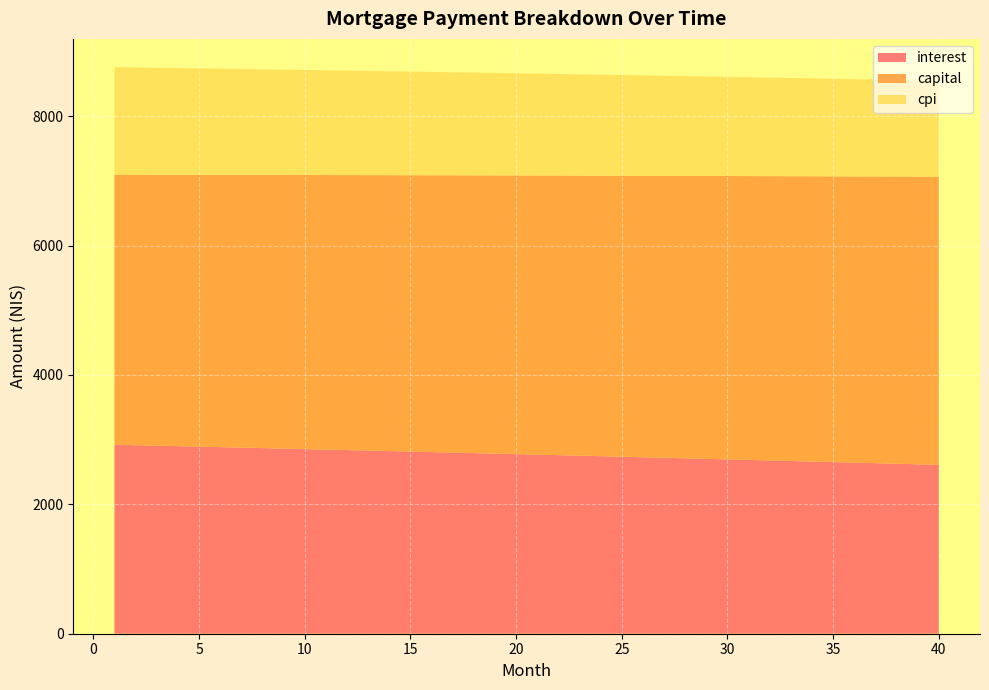

Reading left to right, what are all the values shown in this chart?

interest: 1=2921.5	2=2914.2	3=2906.8	4=2899.5	5=2892.0	6=2884.6	7=2877.1	8=2869.6	9=2862.0	10=2854.4	11=2846.8	12=2839.2	13=2831.5	14=2823.8	15=2816.0	16=2808.2	17=2800.4	18=2792.5	19=2784.6	20=2776.7	21=2768.8	22=2760.8	23=2752.7	24=2744.7	25=2736.6	26=2728.5	27=2720.3	28=2712.1	29=2703.9	30=2695.6	31=2687.3	32=2679.0	33=2670.6	34=2662.2	35=2653.7	36=2645.2	37=2636.7	38=2628.2	39=2619.6	40=2611.0
capital: 1=4173.6	2=4180.6	3=4187.5	4=4194.5	5=4201.5	6=4208.5	7=4215.5	8=4222.5	9=4229.6	10=4236.6	11=4243.7	12=4250.8	13=4257.9	14=4264.9	15=4272.1	16=4279.2	17=4286.3	18=4293.5	19=4300.6	20=4307.8	21=4315.0	22=4322.1	23=4329.4	24=4336.6	25=4343.8	26=4351.0	27=4358.3	28=4365.5	29=4372.8	30=4380.1	31=4387.4	32=4394.7	33=4402.1	34=4409.4	35=4416.7	36=4424.1	37=4431.5	38=4438.9	39=4446.3	40=4453.7
cpi: 1=1662.5	2=1658.3	3=1654.1	4=1649.8	5=1645.6	6=1641.3	7=1637.0	8=1632.7	9=1628.4	10=1624.0	11=1619.7	12=1615.3	13=1610.9	14=1606.5	15=1602.0	16=1597.6	17=1593.1	18=1588.6	19=1584.1	20=1579.5	21=1575.0	22=1570.4	23=1565.8	24=1561.2	25=1556.5	26=1551.9	27=1547.2	28=1542.5	29=1537.8	30=1533.0	31=1528.3	32=1523.5	33=1518.7	34=1513.9	35=1509.1	36=1504.2	37=1499.3	38=1494.4	39=1489.5	40=1484.6
month_payment: 1=7095.1	2=7094.8	3=7094.4	4=7094.0	5=7093.5	6=7093.1	7=7092.6	8=7092.1	9=7091.6	10=7091.1	11=7090.5	12=7089.9	13=7089.3	14=7088.7	15=7088.1	16=7087.4	17=7086.7	18=7086.0	19=7085.3	20=7084.5	21=7083.7	22=7082.9	23=7082.1	24=7081.3	25=7080.4	26=7079.5	27=7078.6	28=7077.6	29=7076.7	30=7075.7	31=7074.7	32=7073.7	33=7072.6	34=7071.6	35=7070.5	36=7069.3	37=7068.2	38=7067.0	39=7065.8	40=7064.6